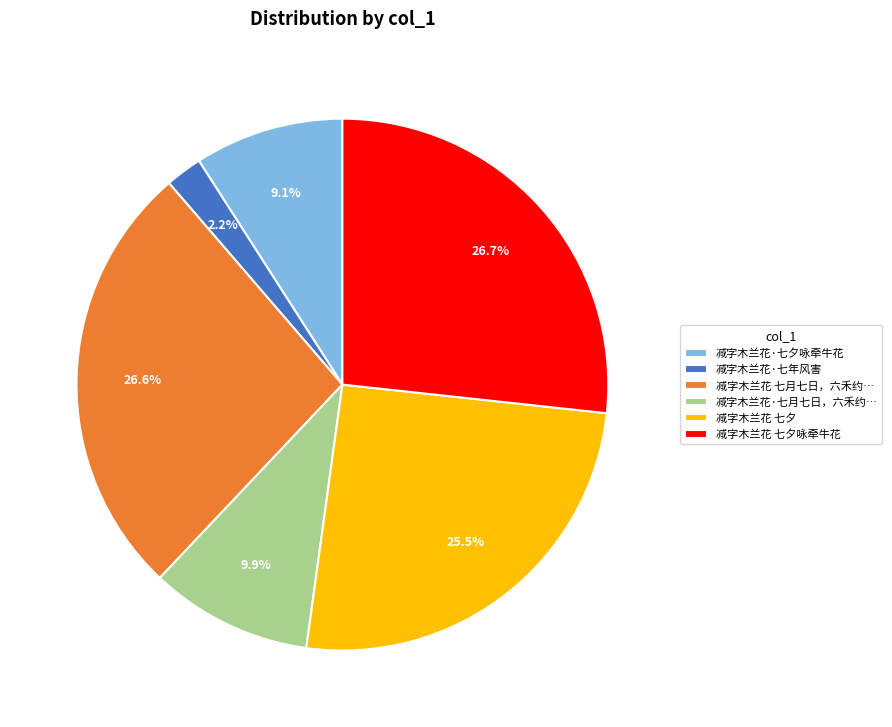

The 减字木兰花·七夕咏牵牛花 slice represents 9% of the pie. True or false?

True